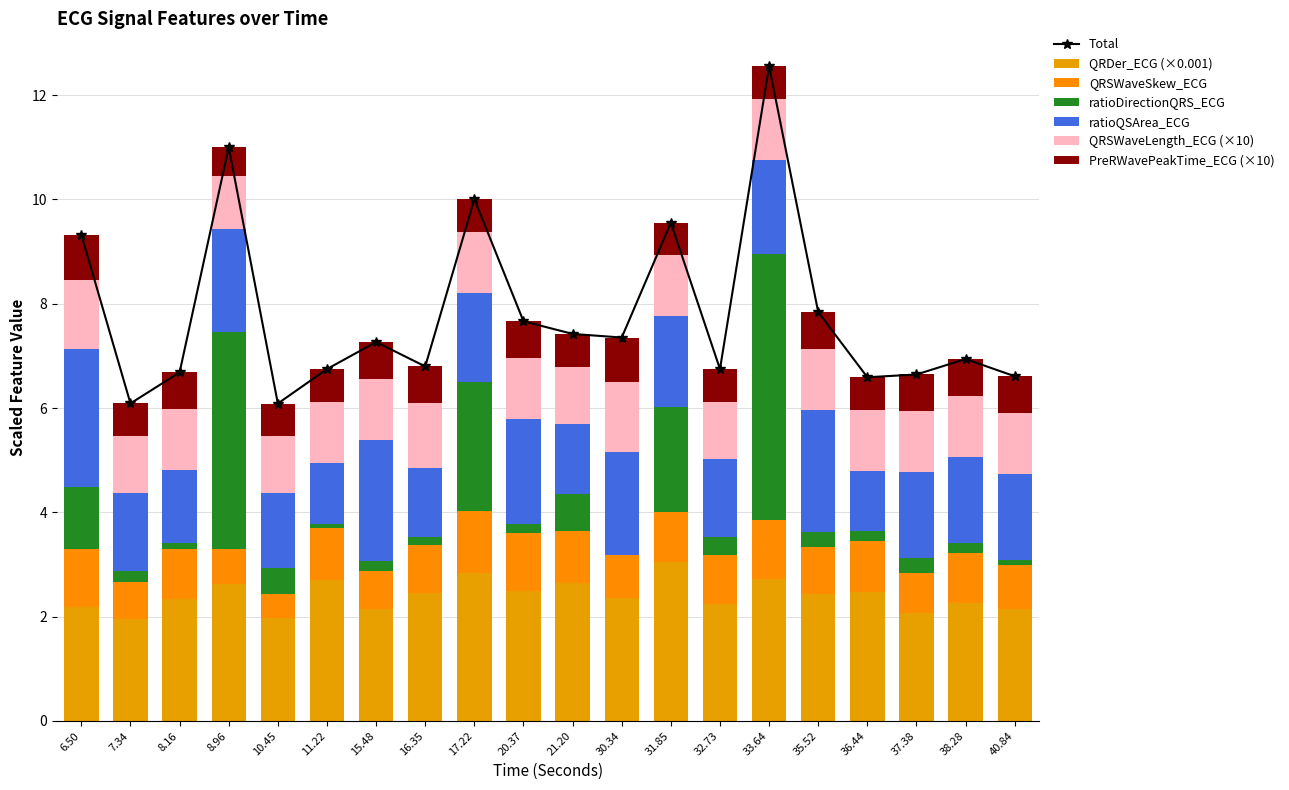

What is the difference between the second highest and second lowest values in the QRSWaveSkew_ECG series?

0.5